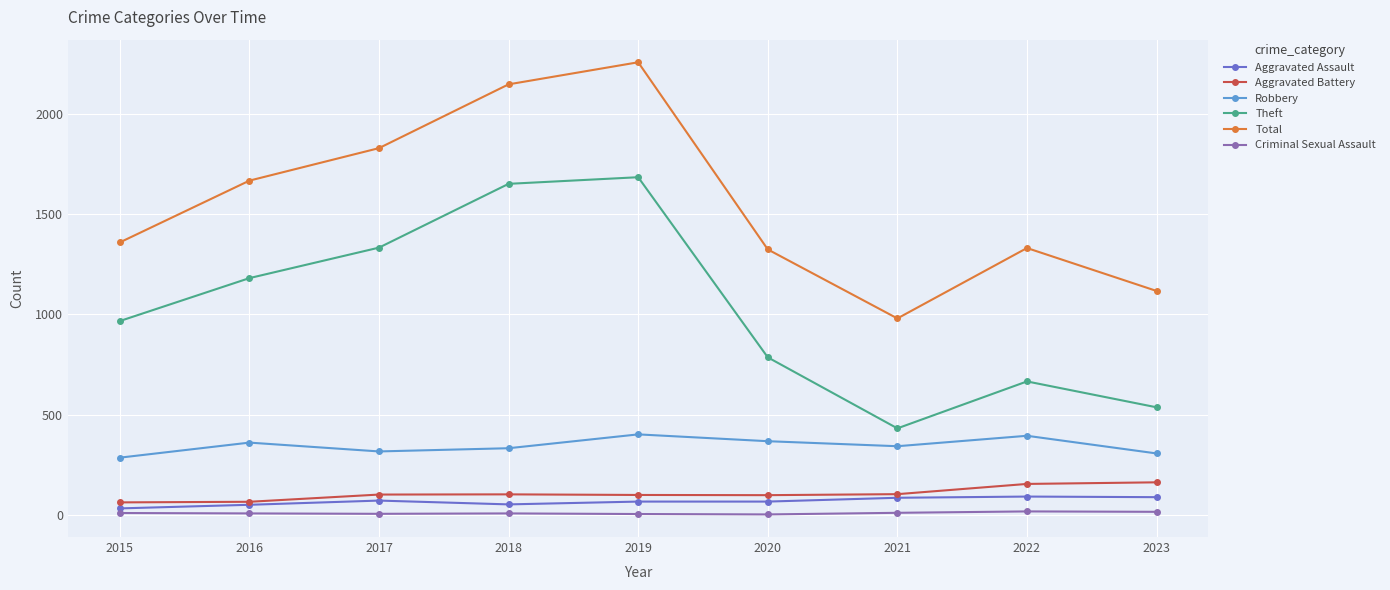

Is the value of Robbery at 2023 greater than the value of Theft at 2022?

No